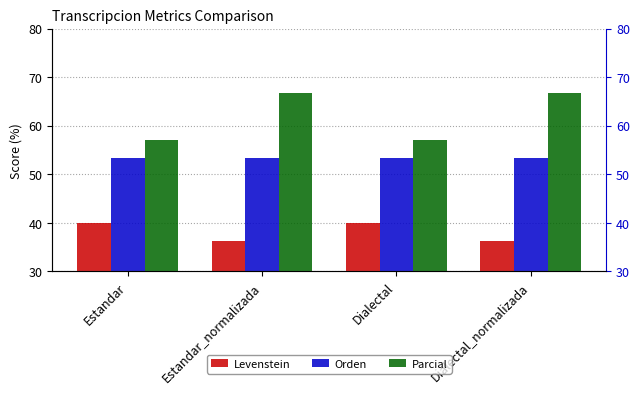

What is the difference between the highest and lowest values at Estandar?

17.1